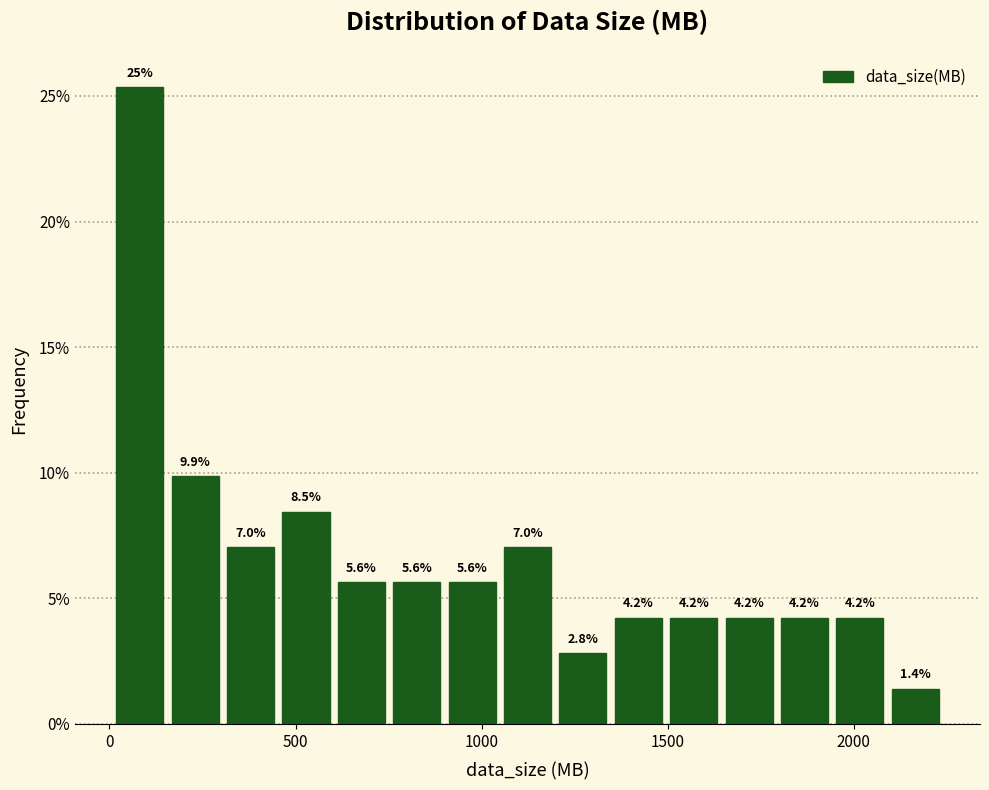

Around what value on the x-axis is the tallest bar? Give the approximate position of its centre, as read against the axis.

100